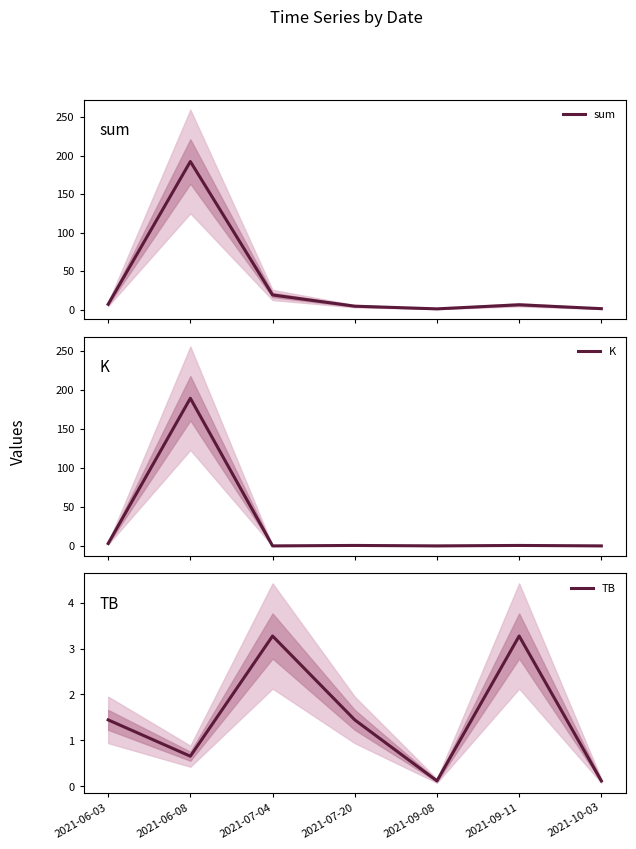

What is the difference between the highest and lowest values at 2021-09-11?

5.4